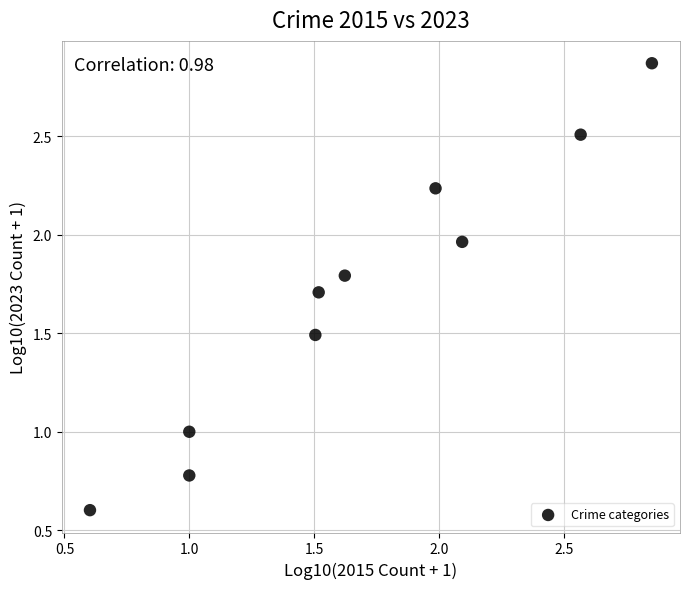

What is the range of X values (max minus min)?

2.3